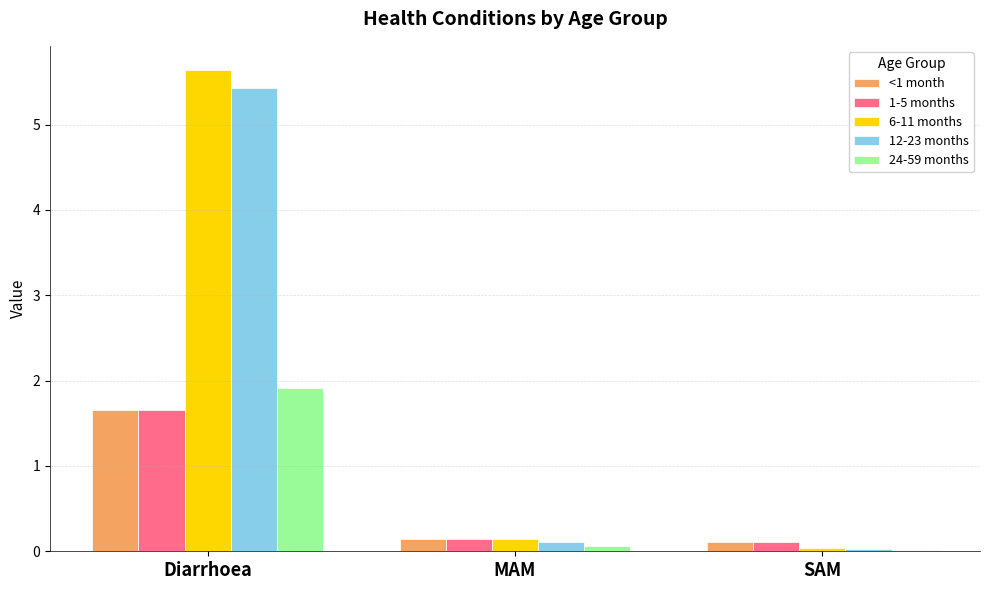

Is it true that 1-5 months equals 2.8 at Diarrhoea?

False